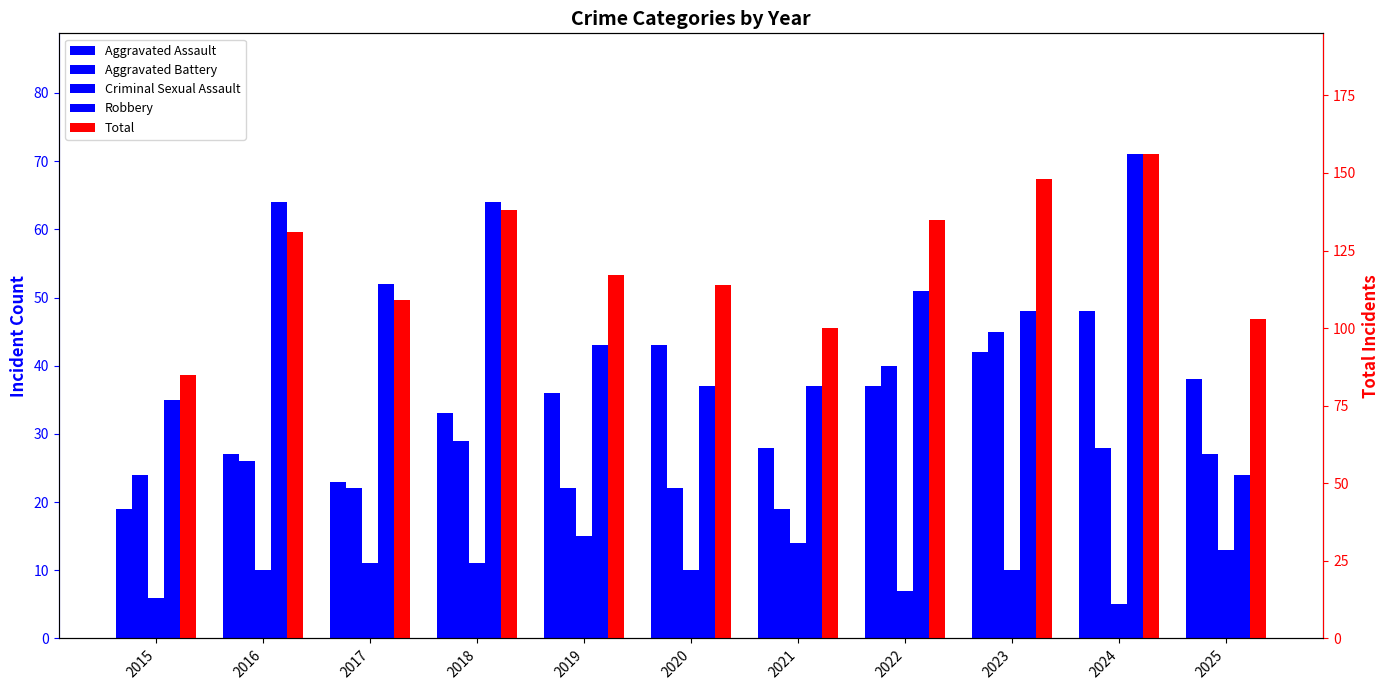

Reading right to left, extract all data points from this chart.

Aggravated Assault: 38	48	42	37	28	43	36	33	23	27	19
Aggravated Battery: 27	28	45	40	19	22	22	29	22	26	24
Criminal Sexual Assault: 13	5	10	7	14	10	15	11	11	10	6
Robbery: 24	71	48	51	37	37	43	64	52	64	35
Total: 103	156	148	135	100	114	117	138	109	131	85